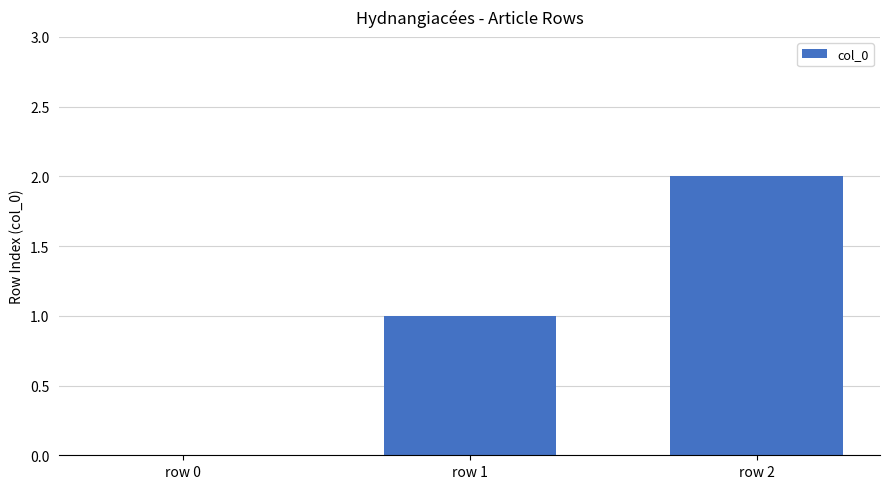

True or false: the data shows 0 at row 0.

True